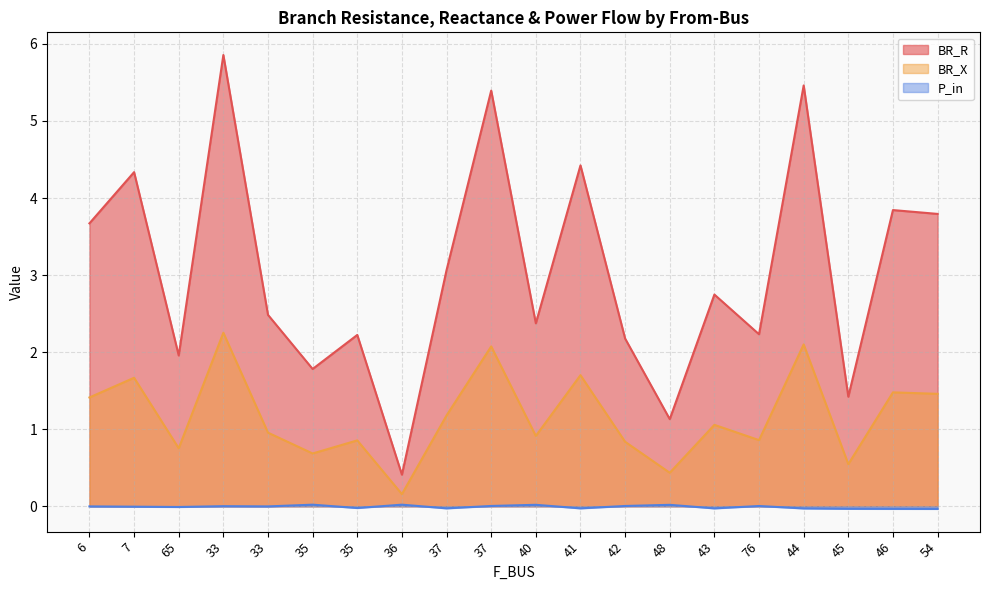

Which has a higher value, 6 or 40?

6